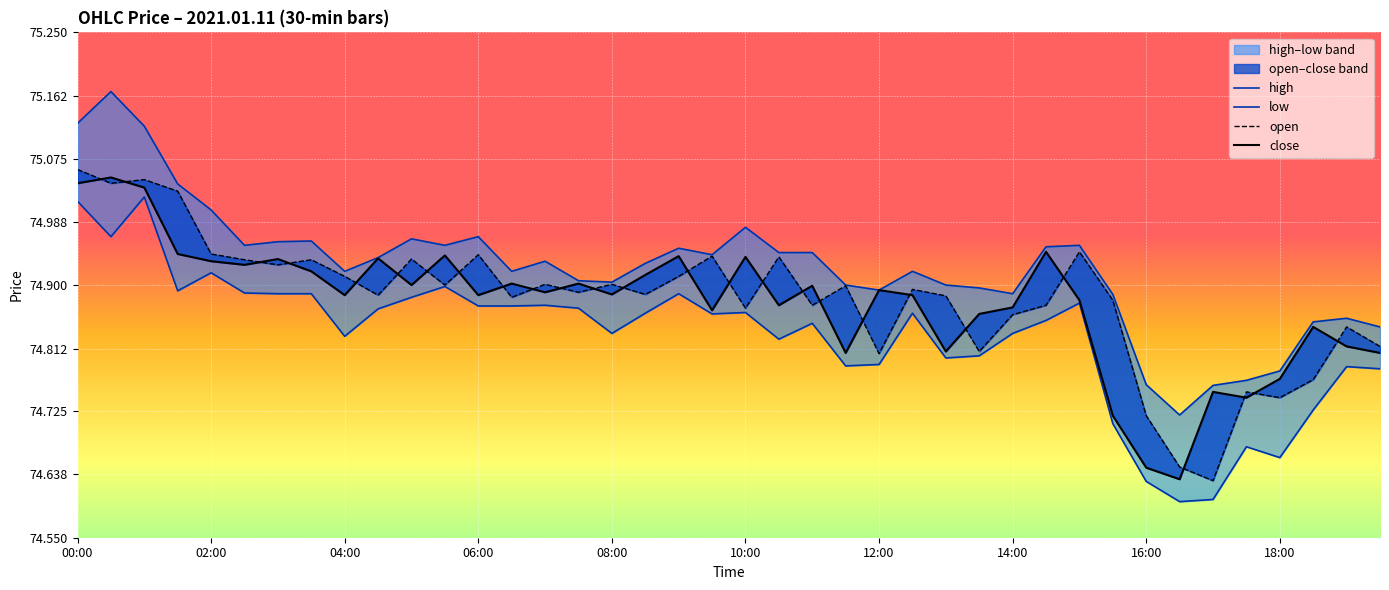

True or false: close has more than 2 points higher than both neighbors.

True